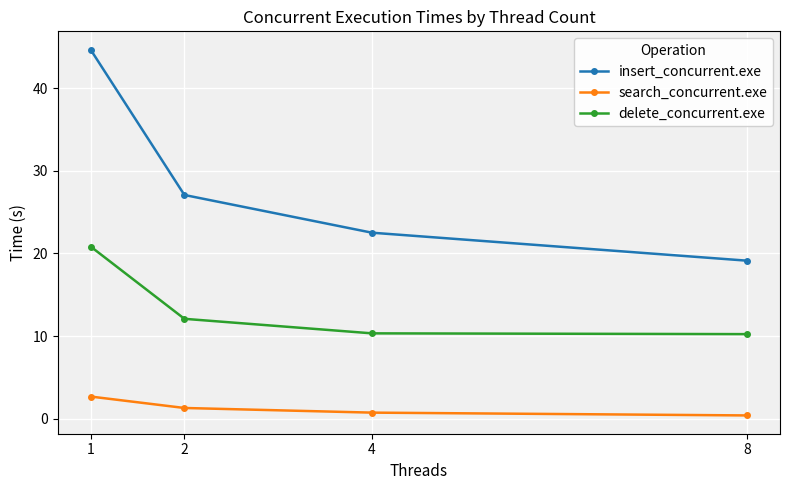

List the series in order of their peak value, lowest first.

search_concurrent.exe, delete_concurrent.exe, insert_concurrent.exe